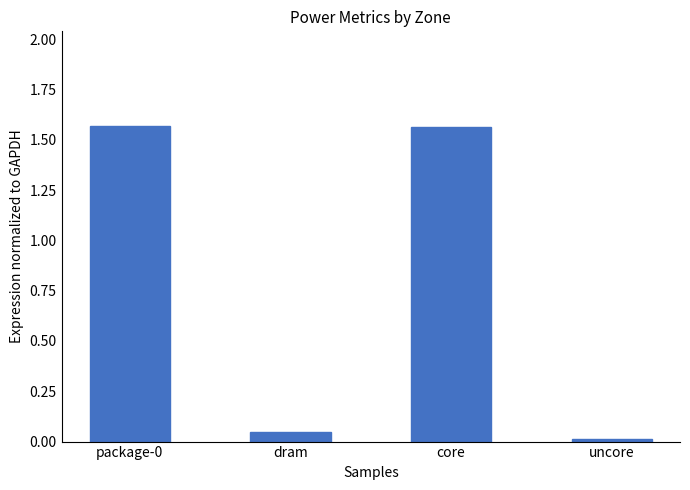

Are the bars grouped side by side (vs. stacked)?

No